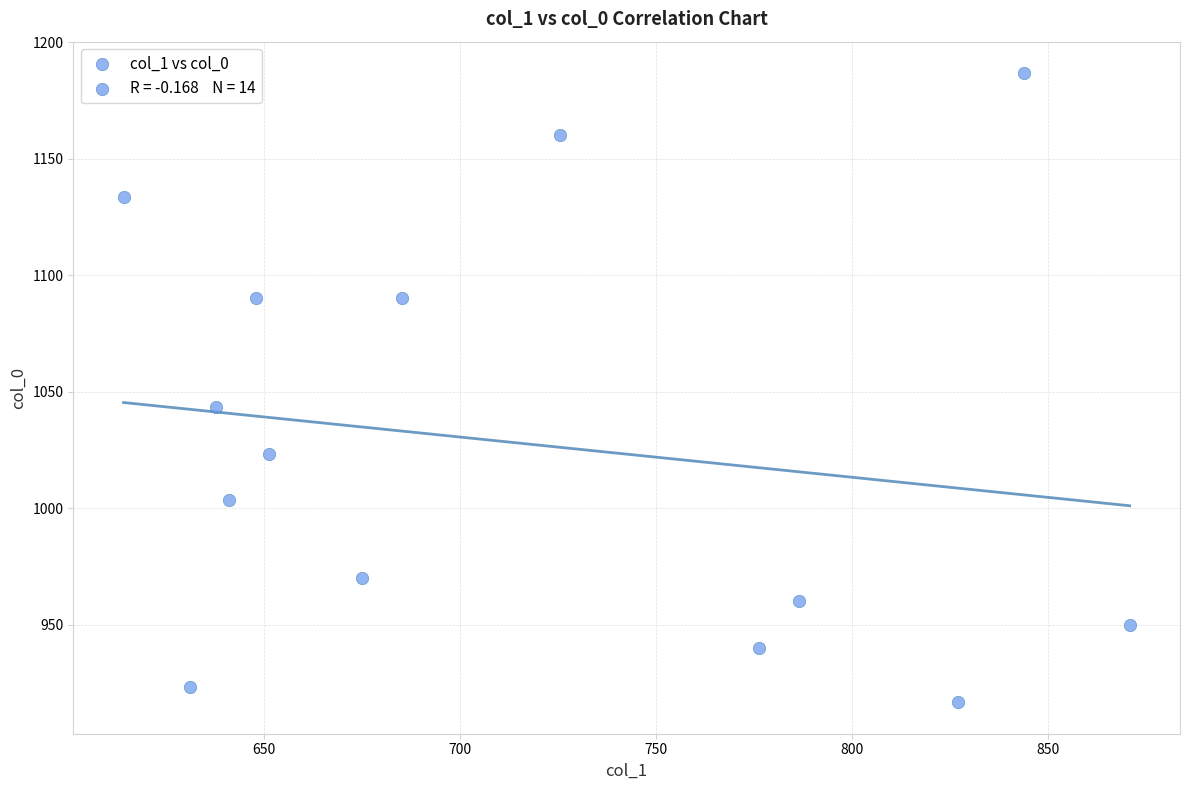

What Y value in the scatter plot is closest to 1051?

1043.3